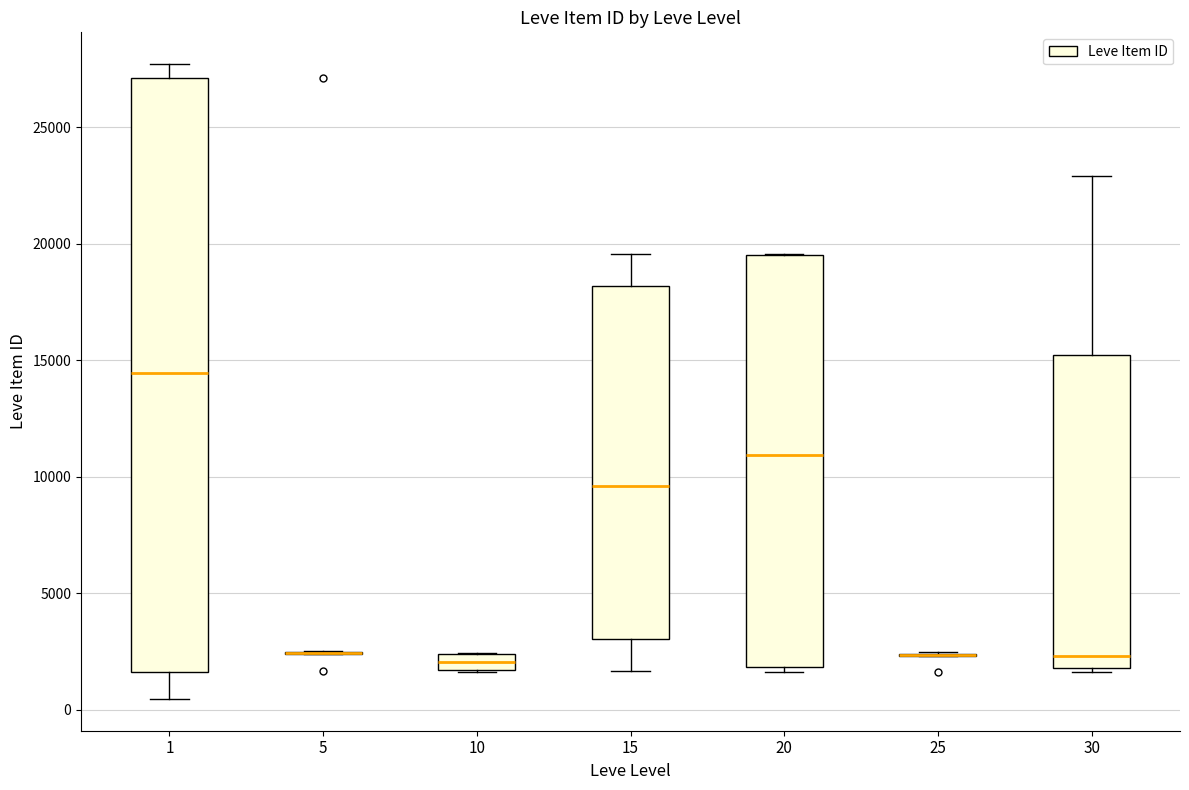

Which box is the tallest, from its lower edge to its upper edge?

1